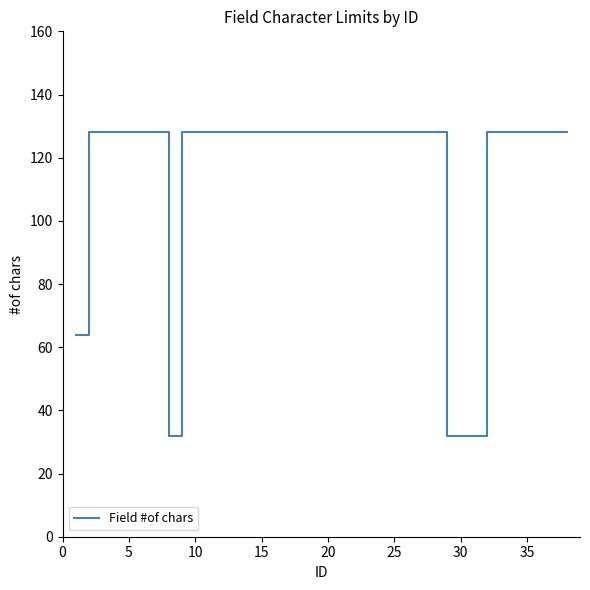

What is the difference between the maximum and minimum values?

96